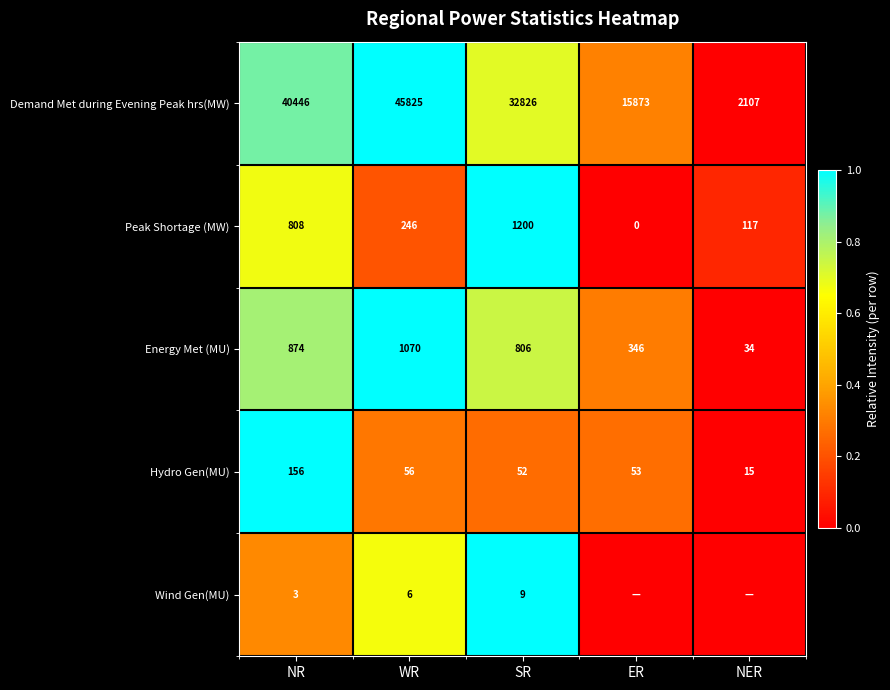

Between NR and WR, which series saw the biggest shift?

Demand Met during Evening Peak hrs(MW)